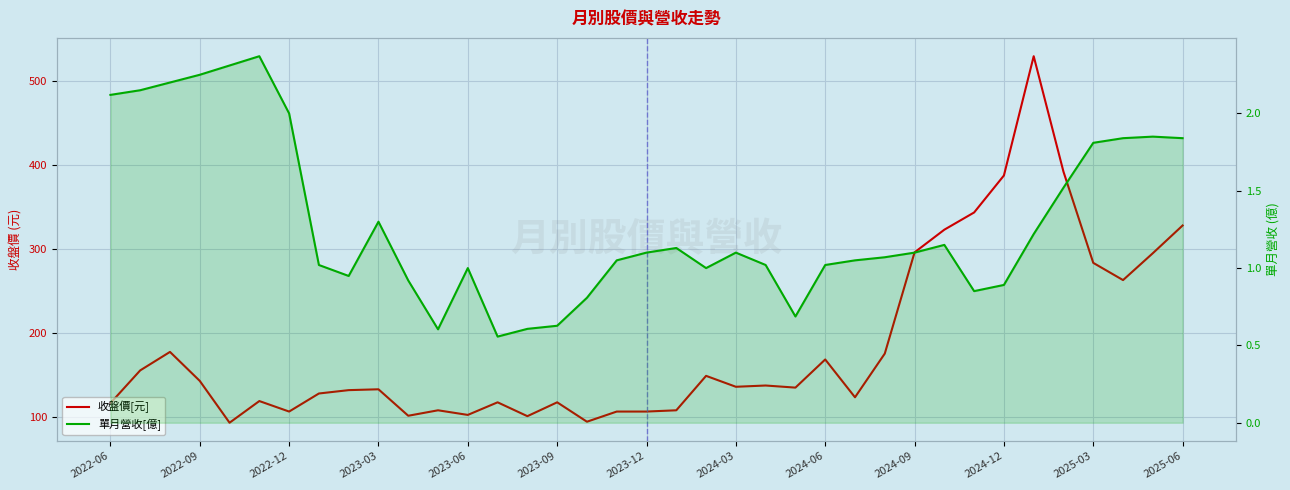

What is the spread (max minus min) of values at 13?

116.4